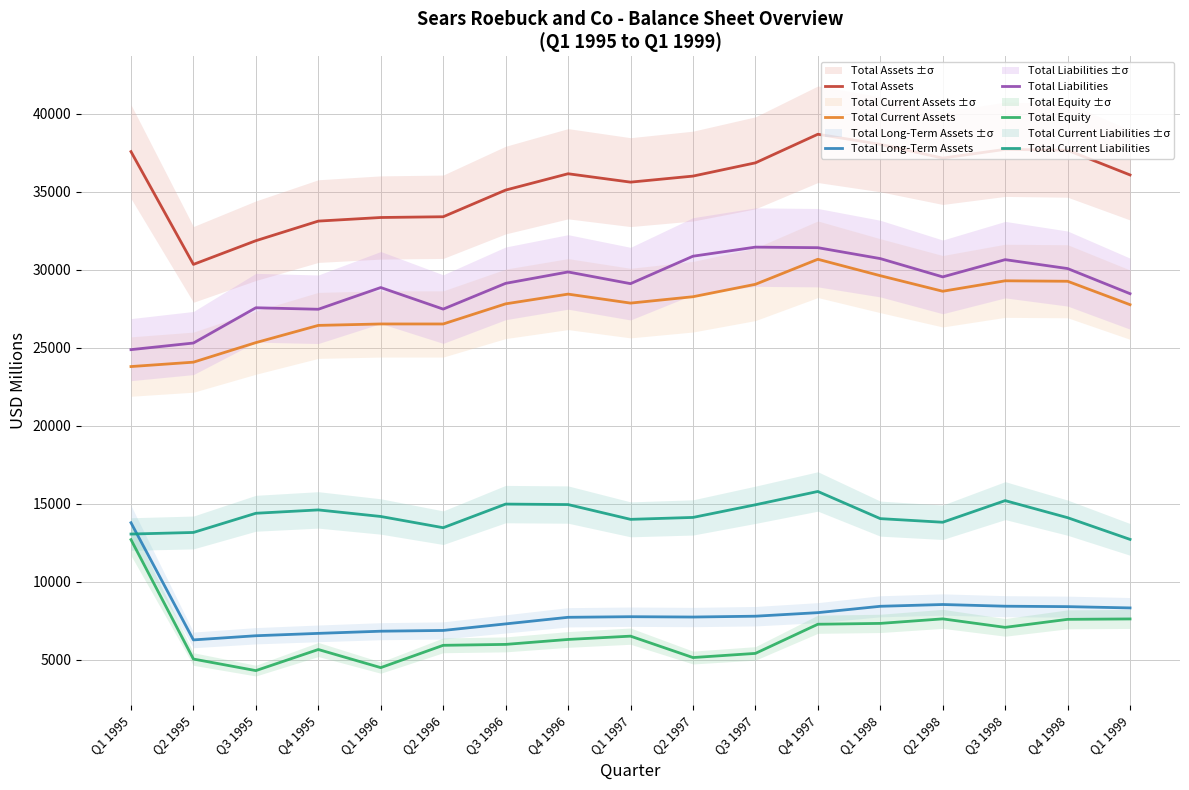

Where is the first local maximum for Total Equity?

Q4 1995